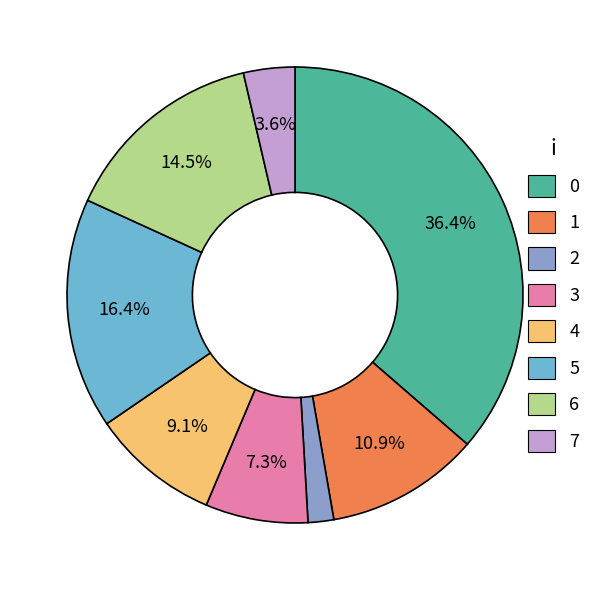

Is there a majority slice in this chart?

No